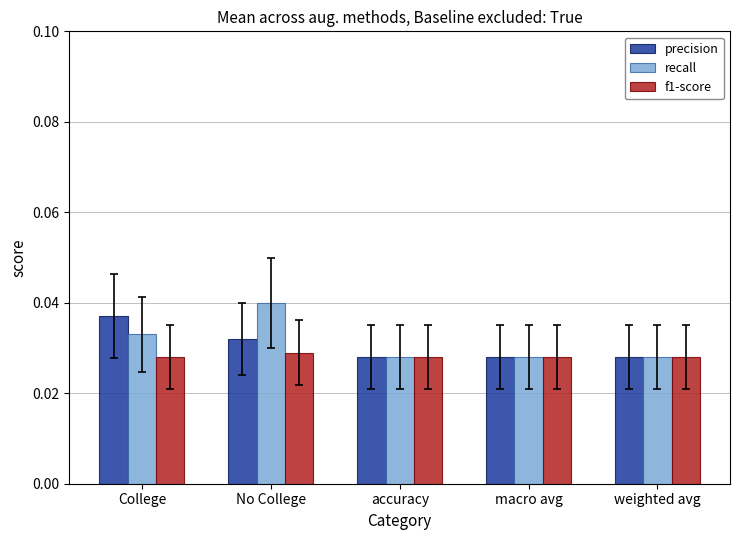

What is the total value across all series at College?

0.1